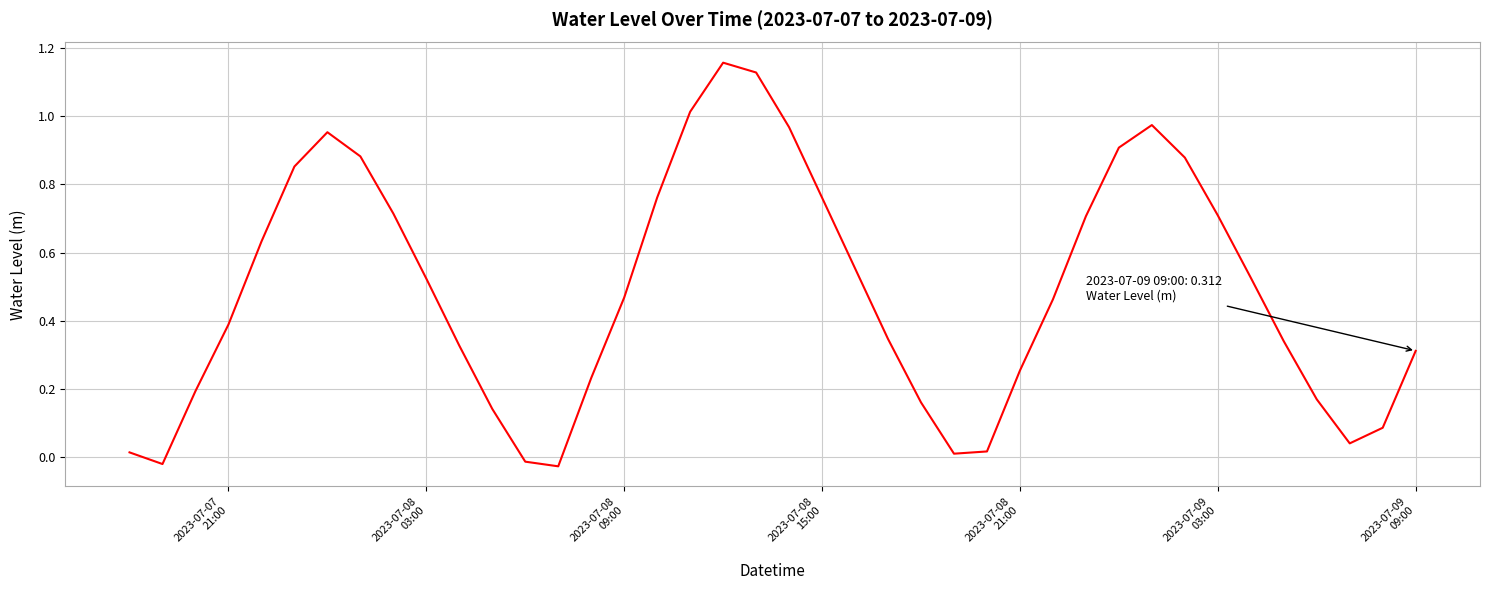

Reading left to right, extract all data points from this chart.

0.0	-0.0	0.2	0.4	0.6	0.9	1.0	0.9	0.7	0.5	0.3	0.1	-0.0	-0.0	0.2	0.5	0.8	1.0	1.2	1.1	1.0	0.8	0.6	0.3	0.2	0.0	0.0	0.3	0.5	0.7	0.9	1.0	0.9	0.7	0.5	0.3	0.2	0.0	0.1	0.3